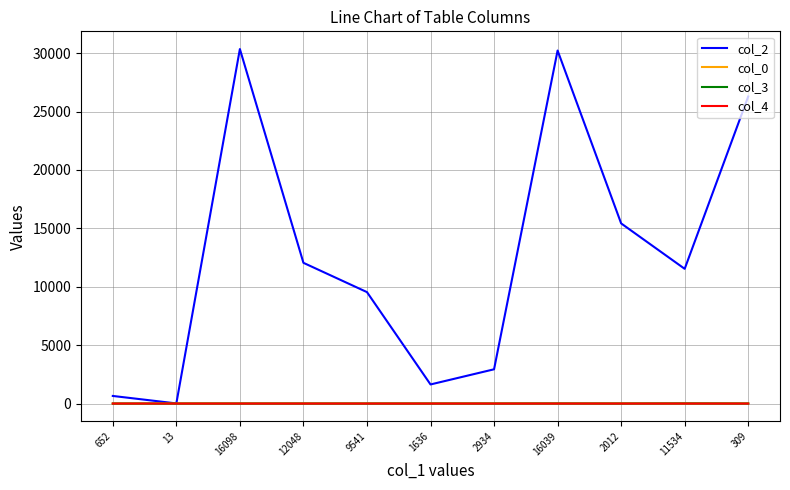

The col_0 series shows 12.0 at 2934. True or false?

True